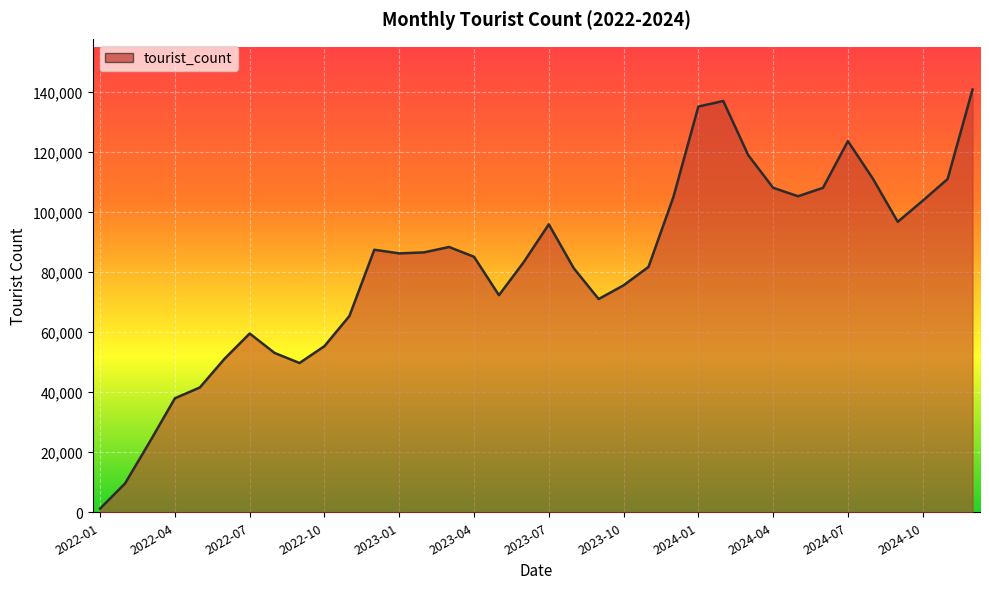

What is the maximum value shown in the chart?

140837.3